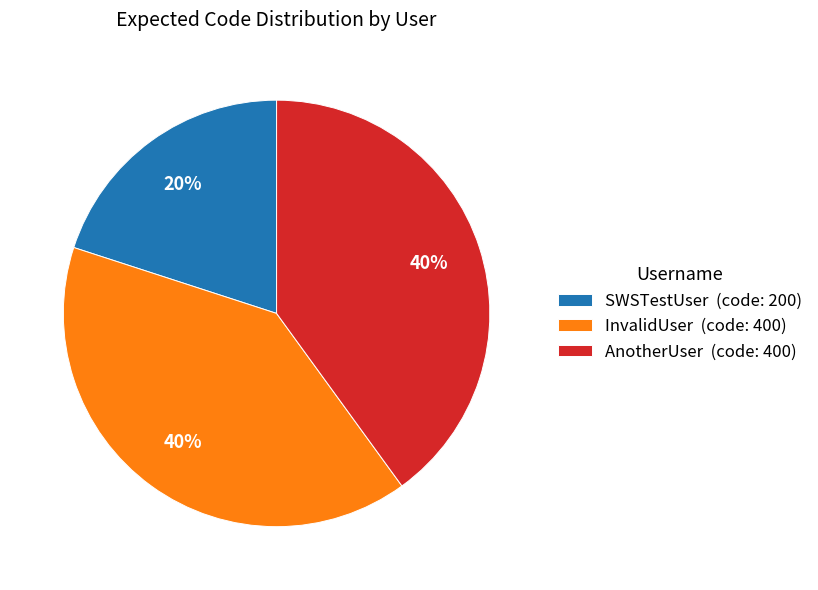

Is there any slice that represents more than half of the pie?

No